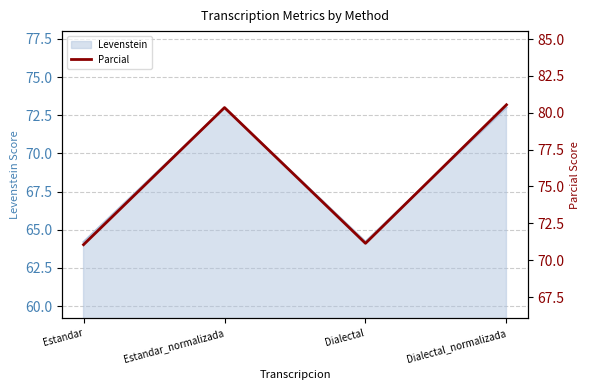

What is the change in value from Dialectal to Dialectal_normalizada?

+9.4